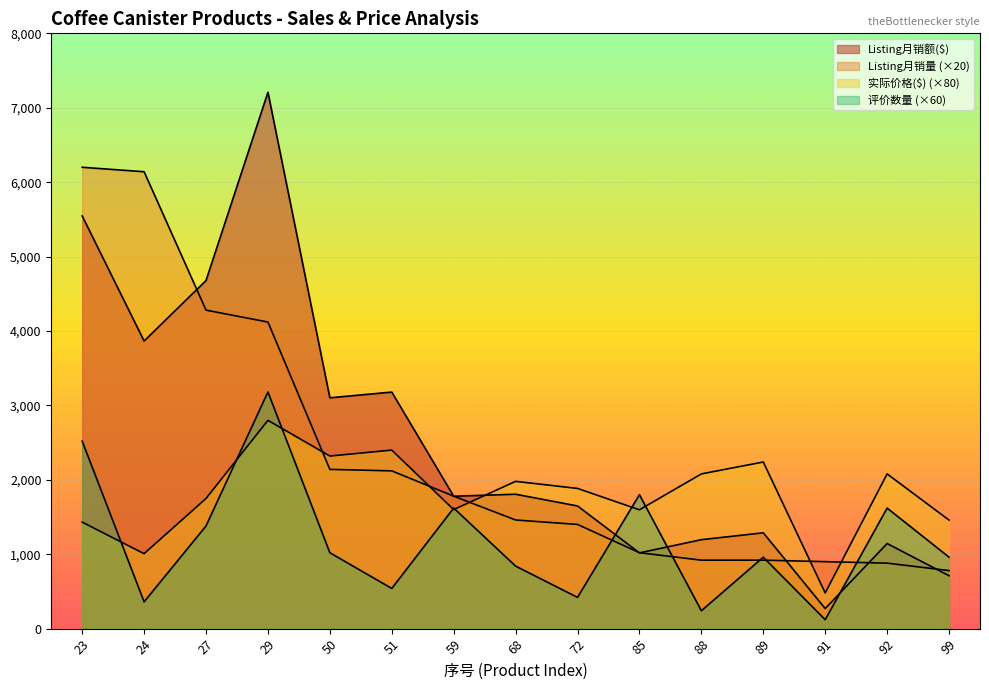

What is the difference between the maximum and minimum values in the 实际价格($) series?

2320.0